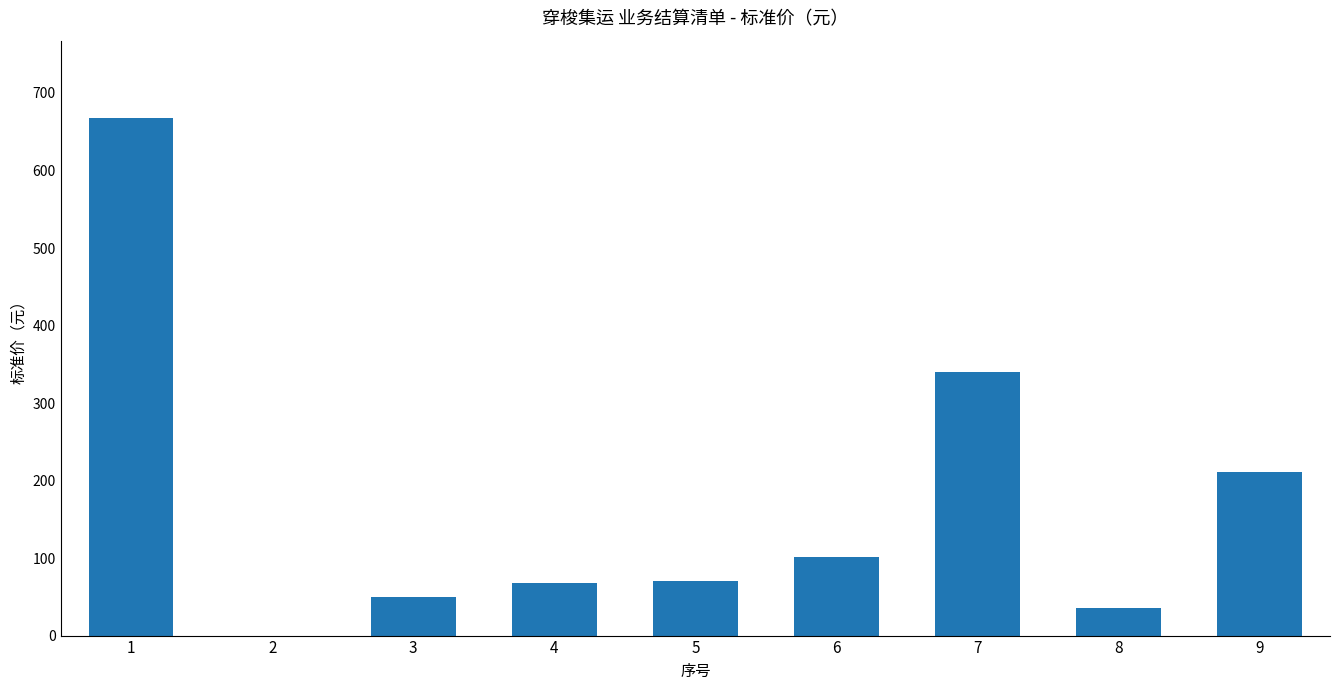

Are the bars horizontal?

No